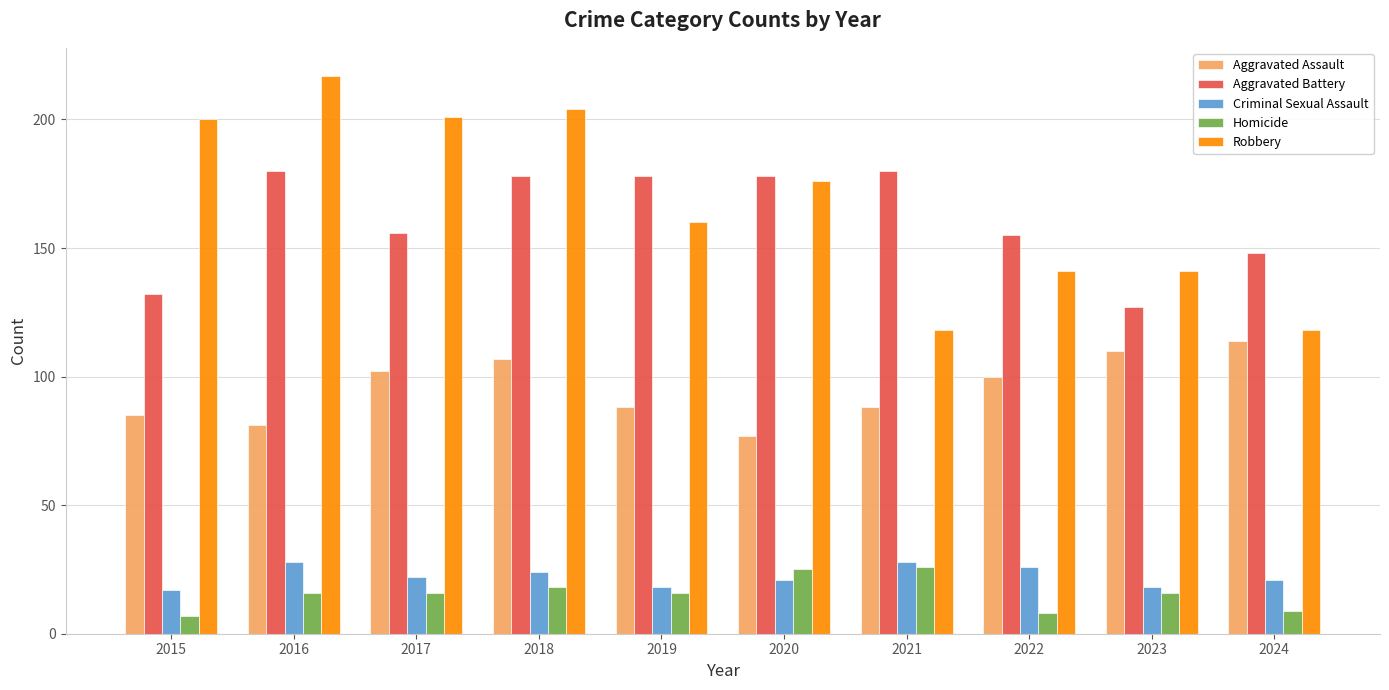

Which series has the widest spread of values?

Robbery